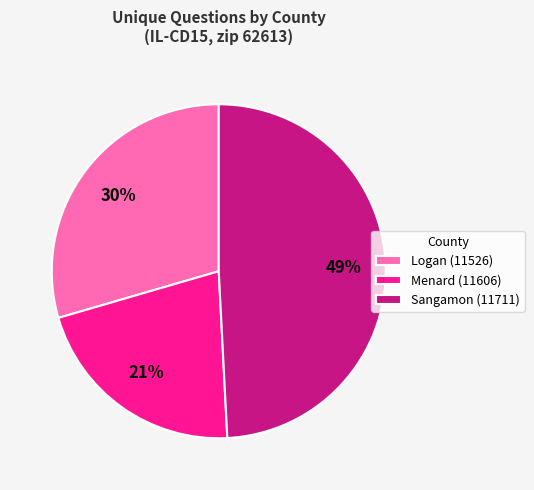

To the nearest percent, what is the difference between the largest and smallest slice percentages?

28%